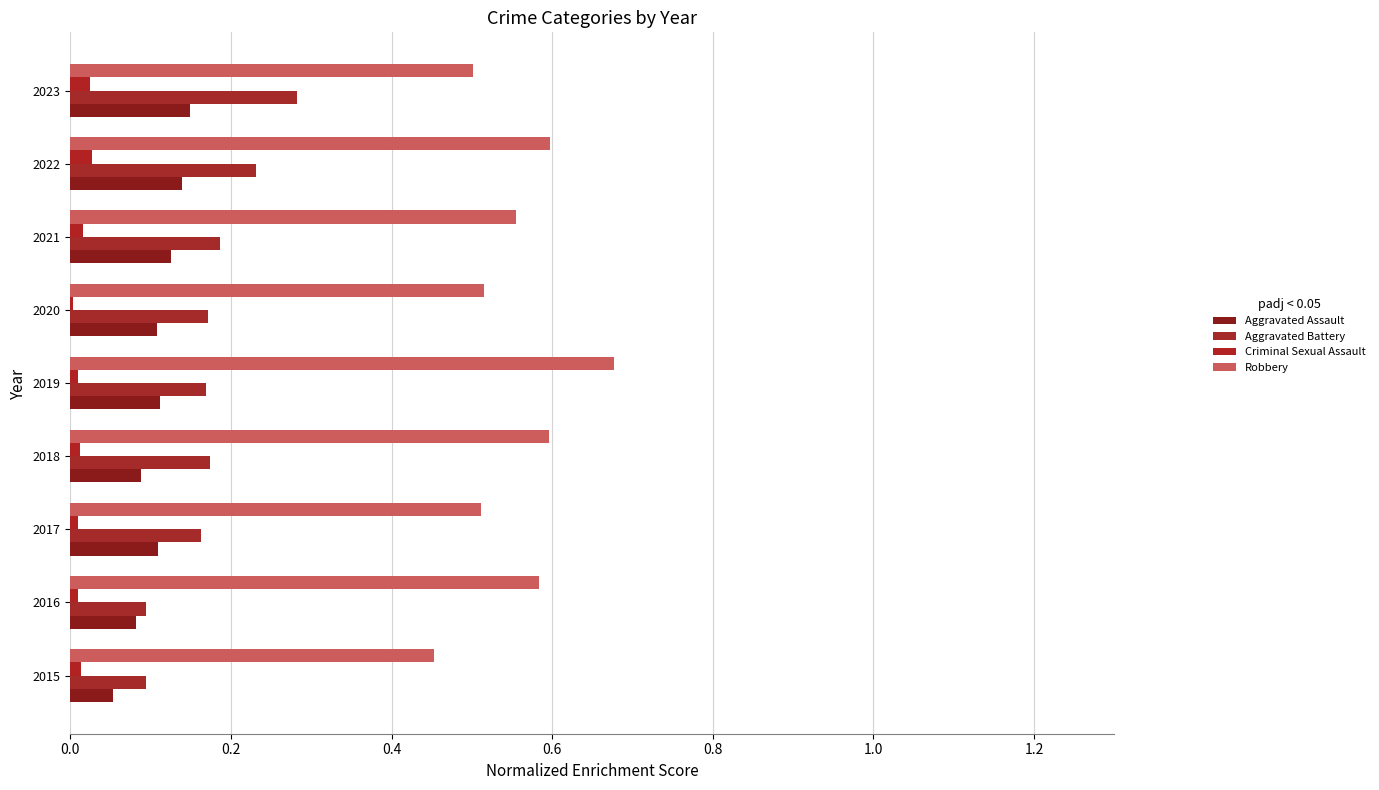

Count the number of data series in this chart.

4